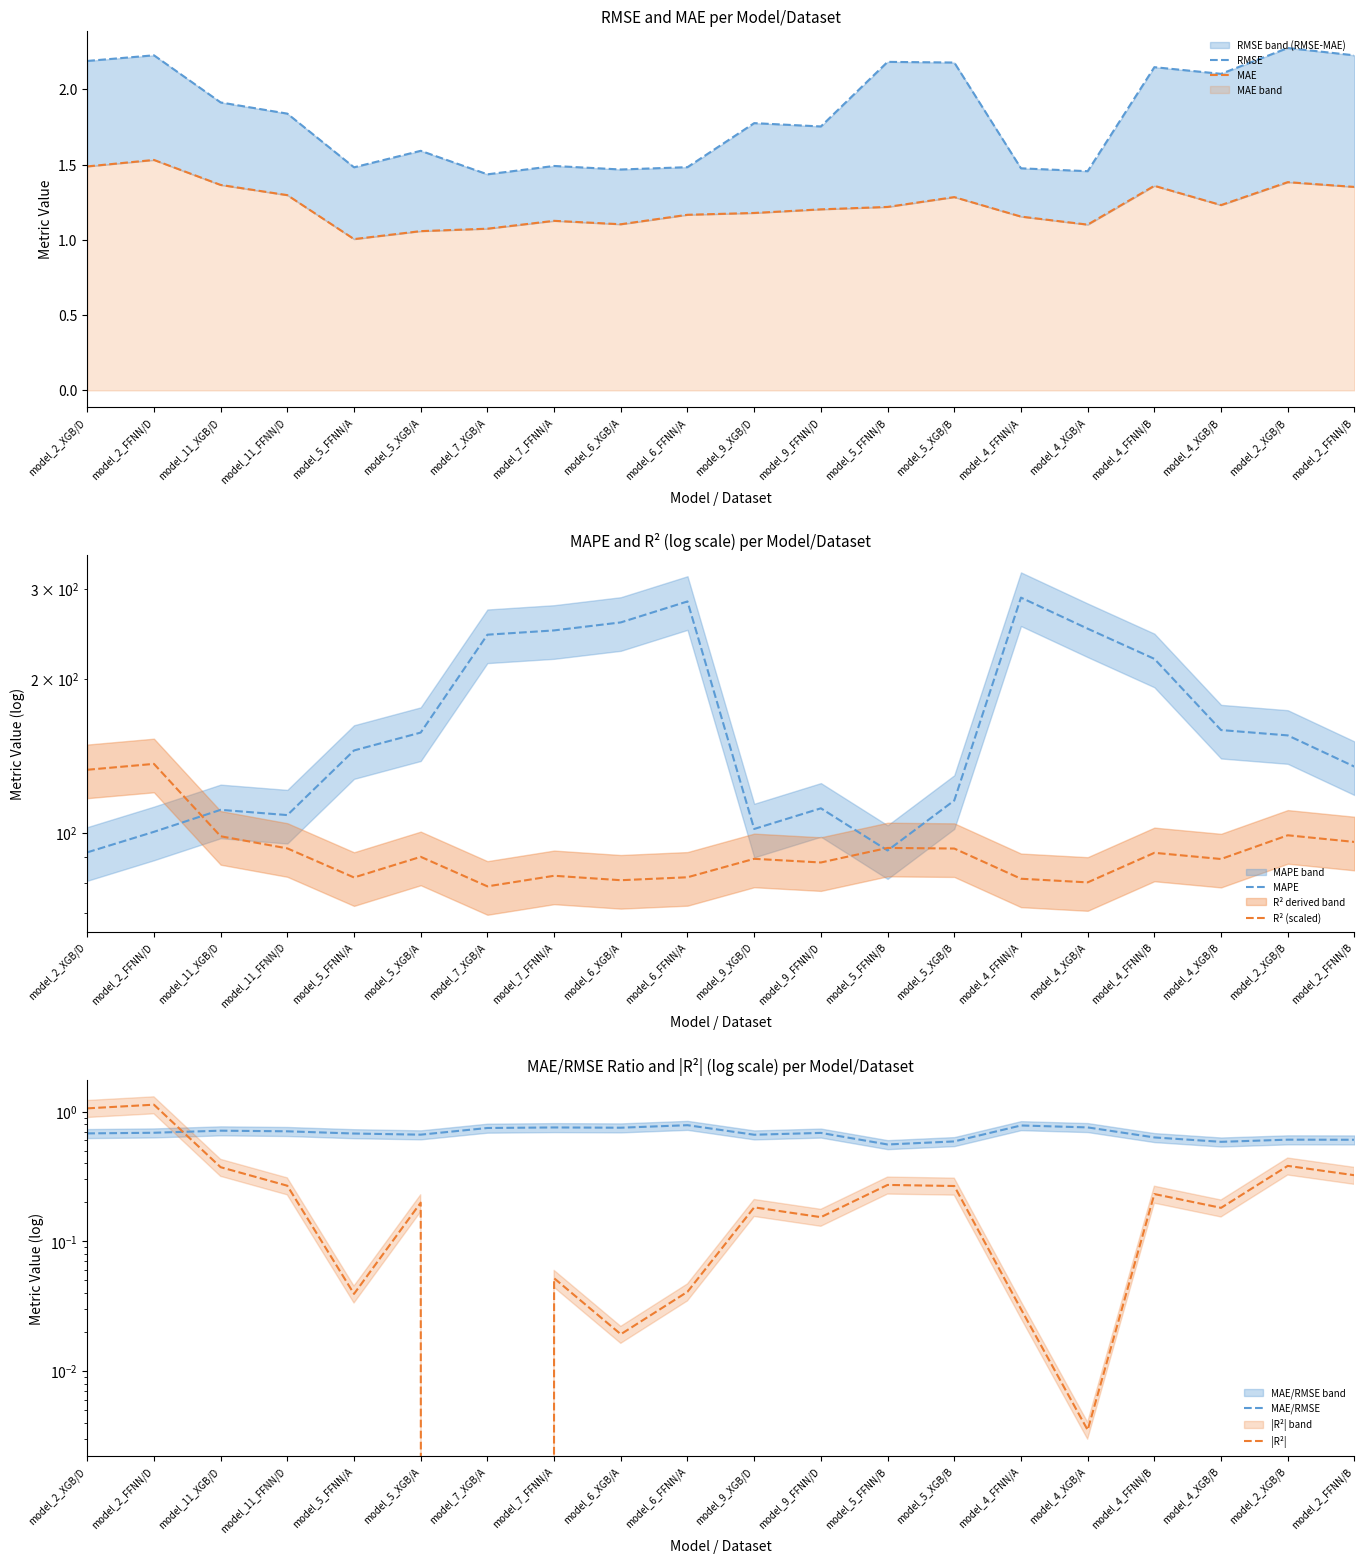

What is the difference between the maximum and second lowest values in the |R²| series?

1.1